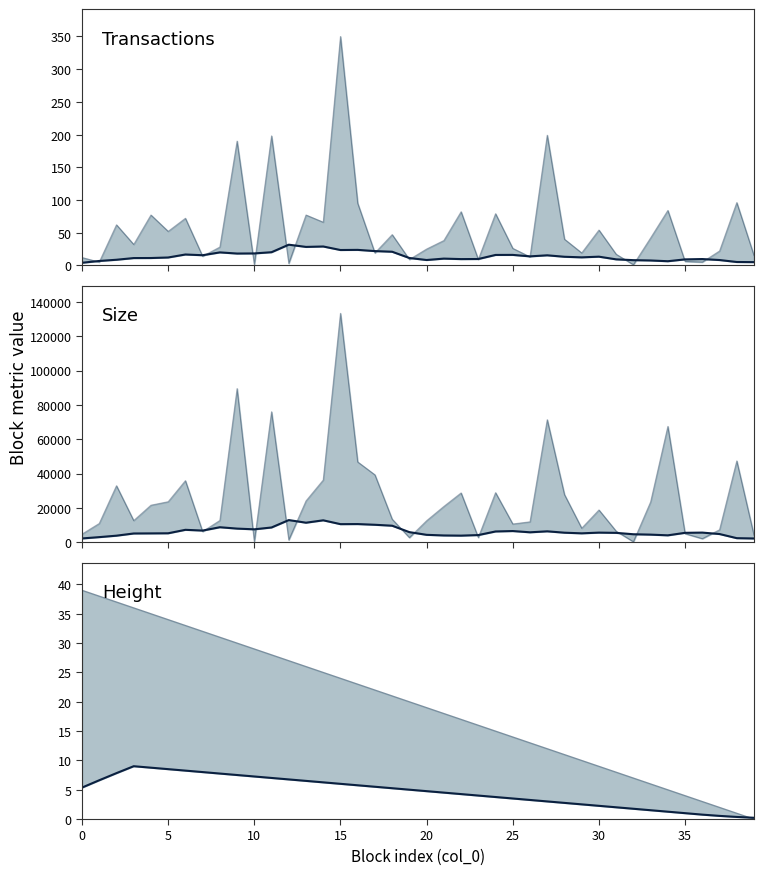

True or false: Transactions upper has a value of 6.2 at 17.

False